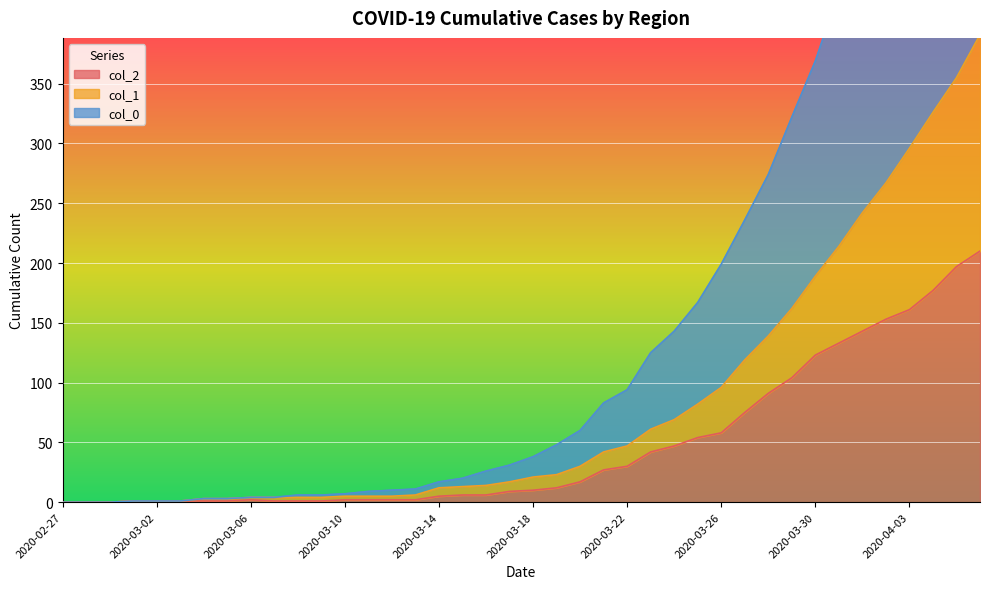

True or false: col_2 and col_0 cross at least once.

False